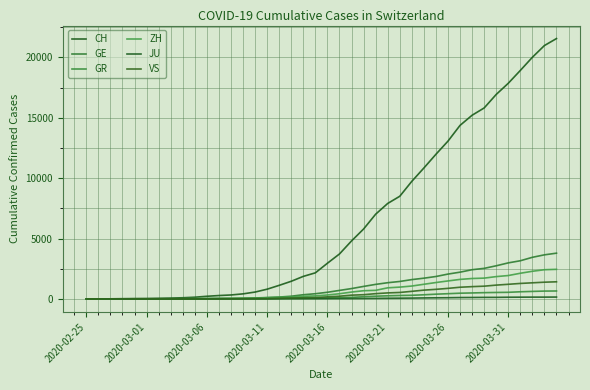

Which series has the largest total across all categories?

CH